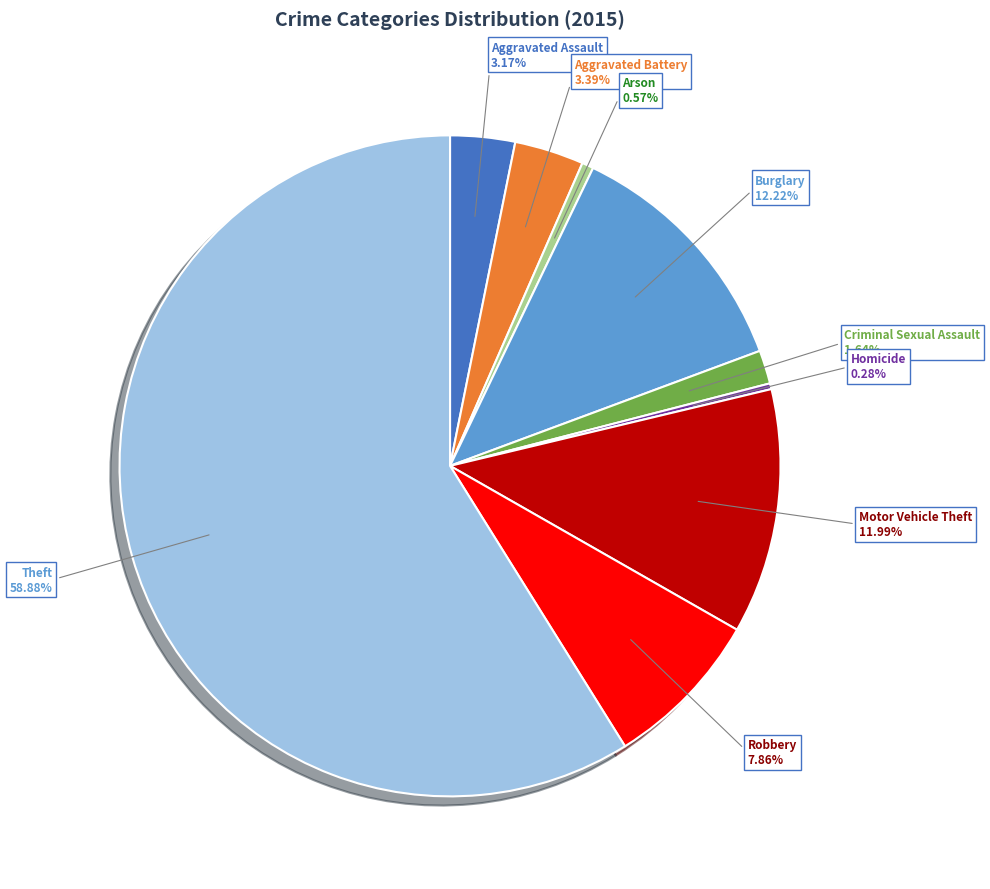

Is there any slice that represents more than half of the pie?

Yes